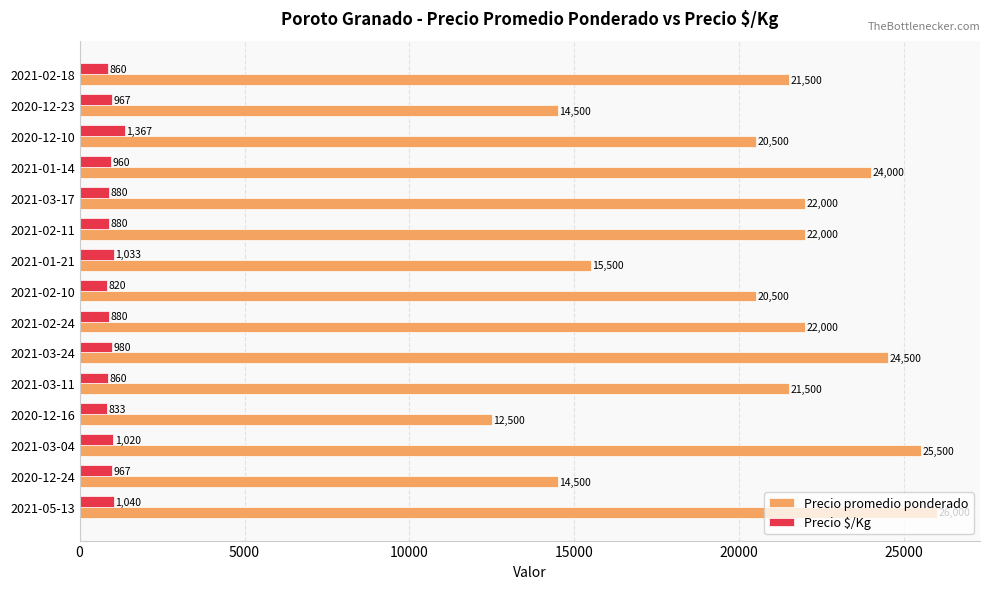

At how many categories does at least one series exceed 19057?

11